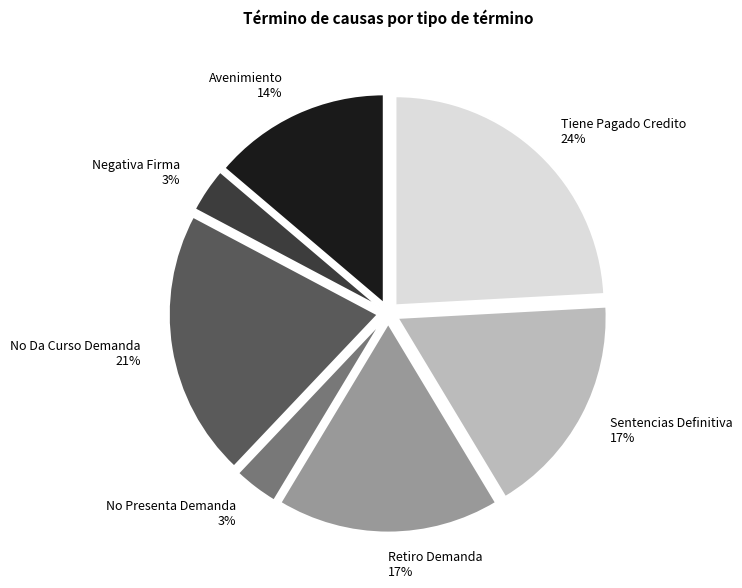

Does any single category account for the majority?

No